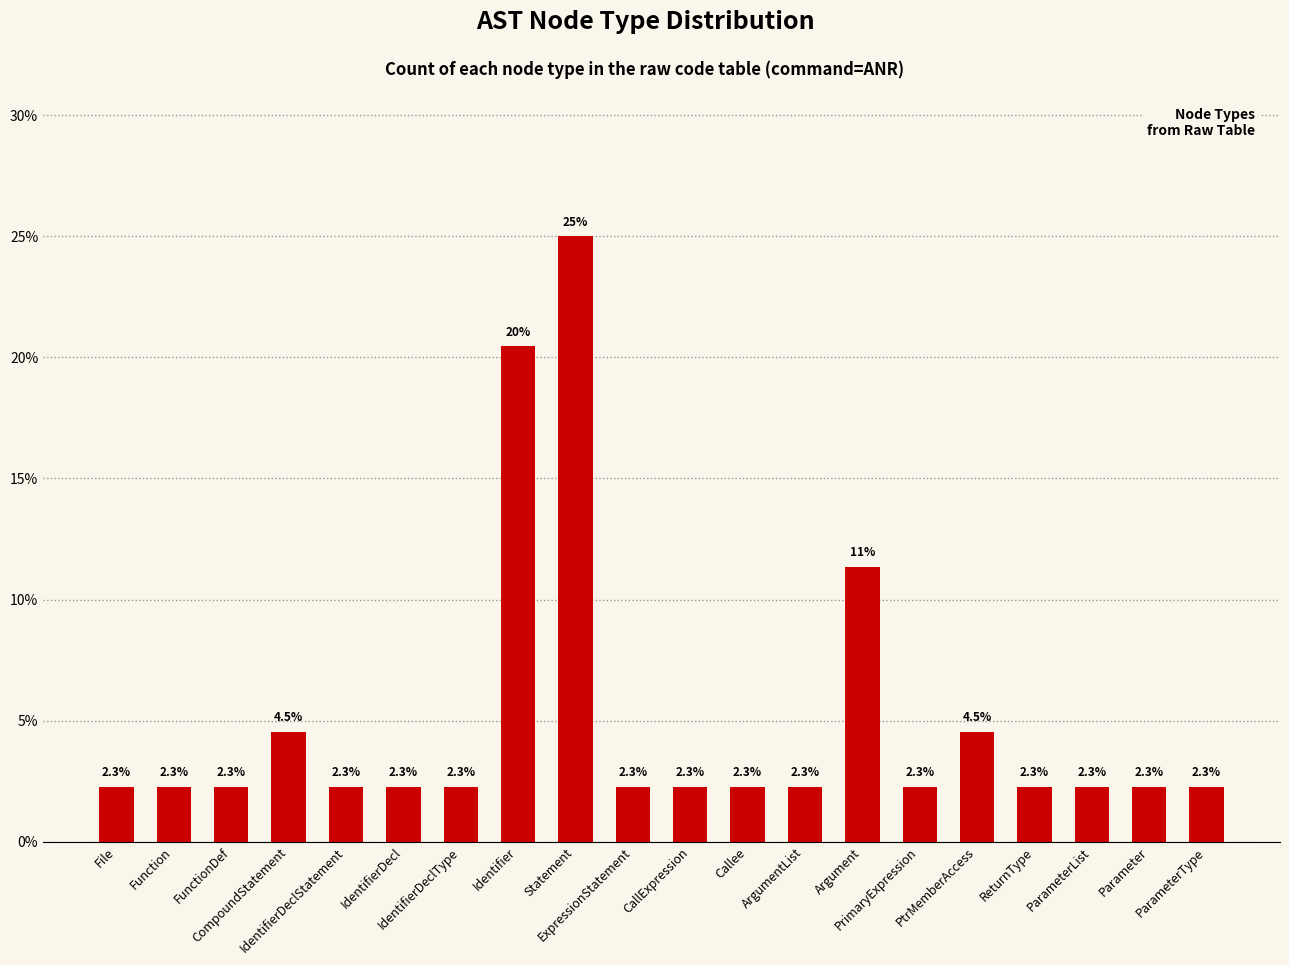

The value at ArgumentList is 2.3. True or false?

True